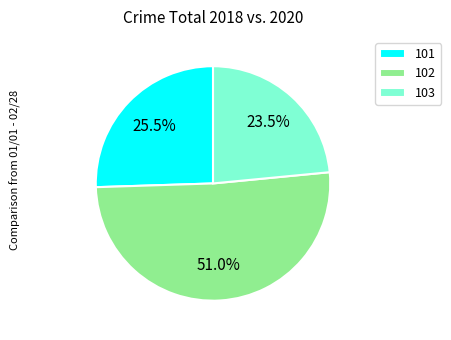

To the nearest percent, what is the combined percentage of 103 and 102?

74%